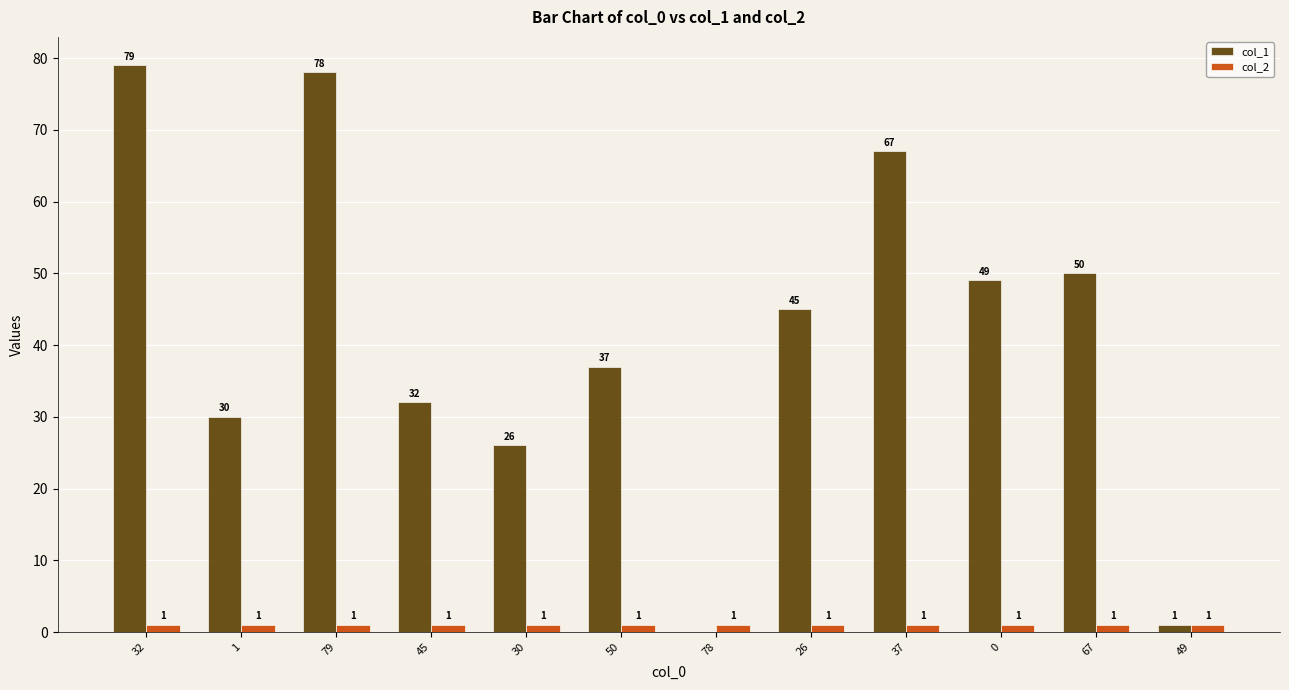

The value of col_2 at 37 is 1. True or false?

True